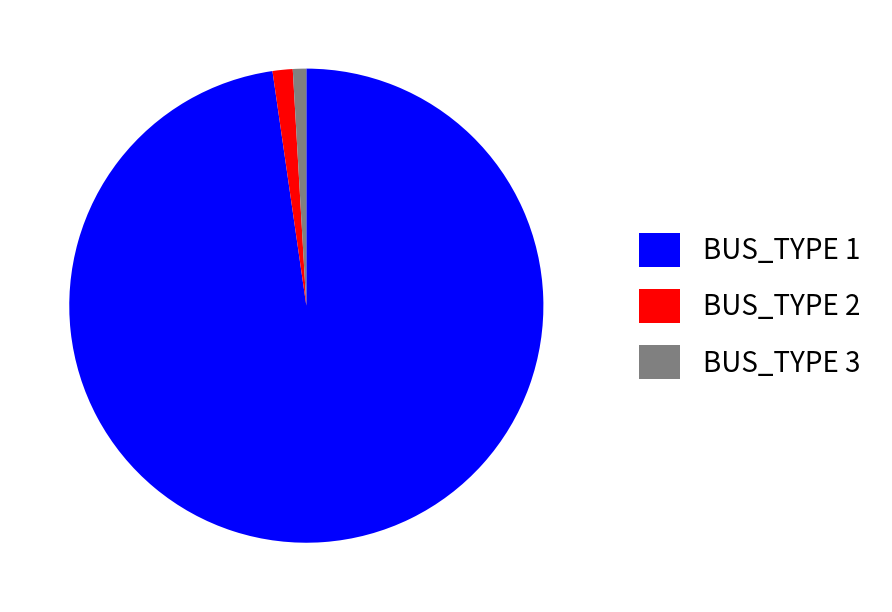

Count the number of slices in the pie.

3